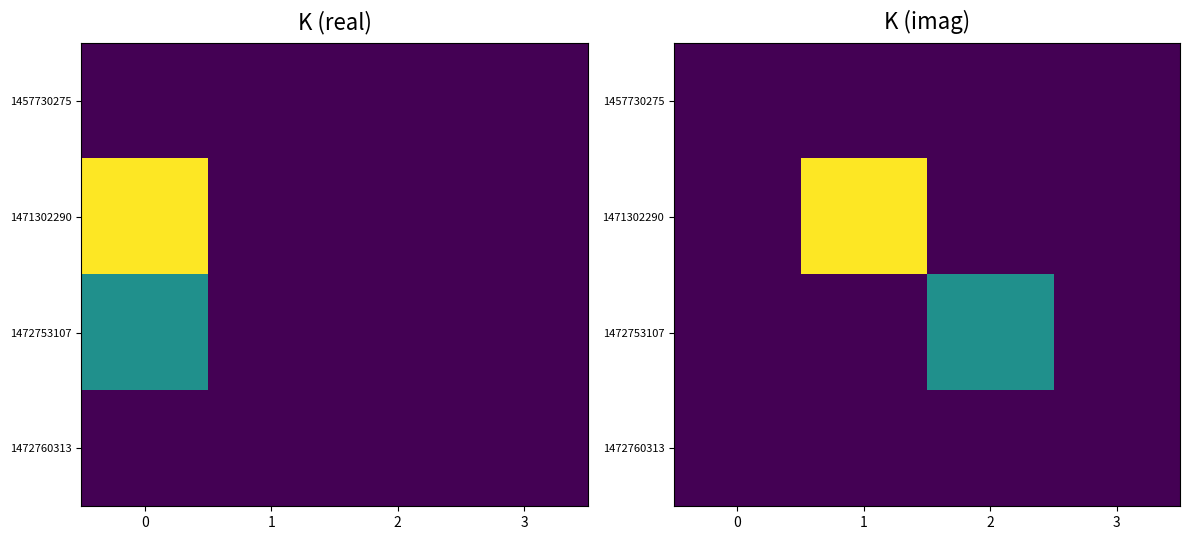

Is the value of 1471302290 at 1 greater than the value of 1457730275 at 0?

Yes